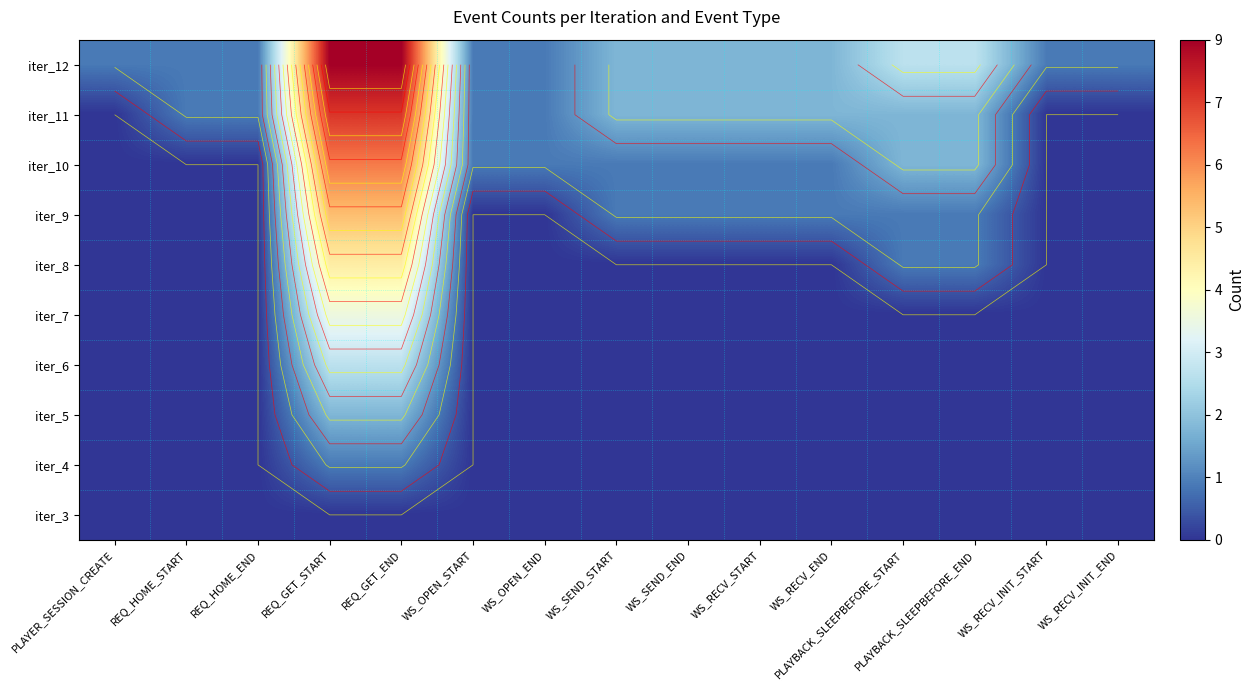

Rank the categories by iter_8 value from lowest to highest.

PLAYER_SESSION_CREATE, REQ_HOME_START, REQ_HOME_END, WS_OPEN_START, WS_OPEN_END, WS_SEND_START, WS_SEND_END, WS_RECV_START, WS_RECV_END, WS_RECV_INIT_START, WS_RECV_INIT_END, PLAYBACK_SLEEPBEFORE_START, PLAYBACK_SLEEPBEFORE_END, REQ_GET_START, REQ_GET_END